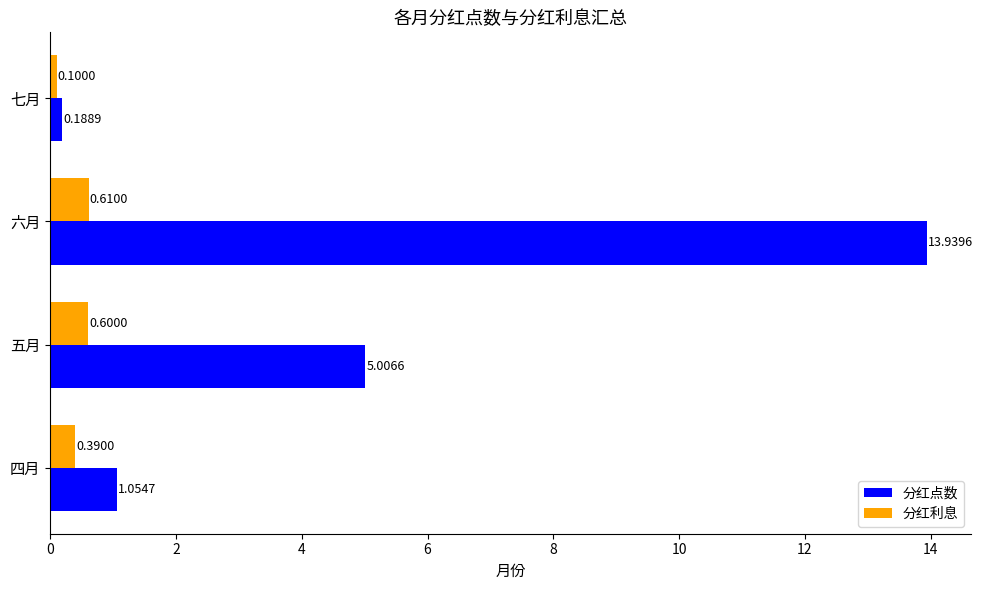

Between 四月 and 七月, which series saw the biggest shift?

分红点数